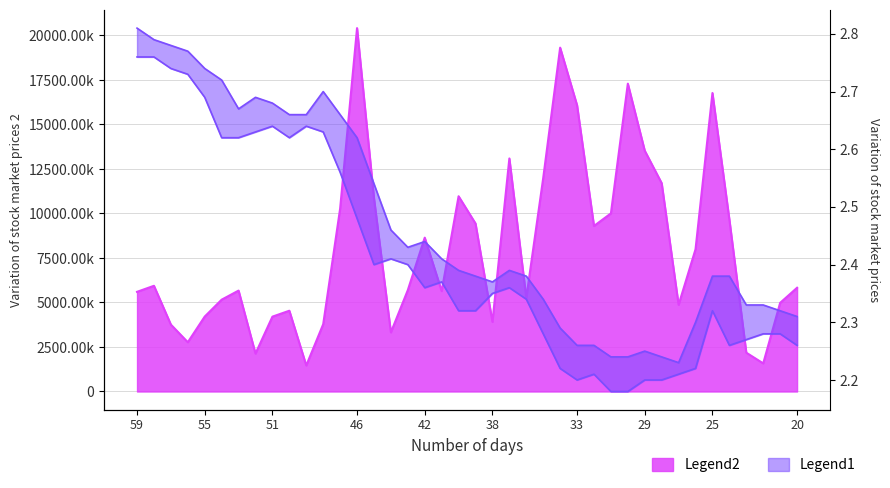

The value of high at 2015-03-18 is 3.0. True or false?

False